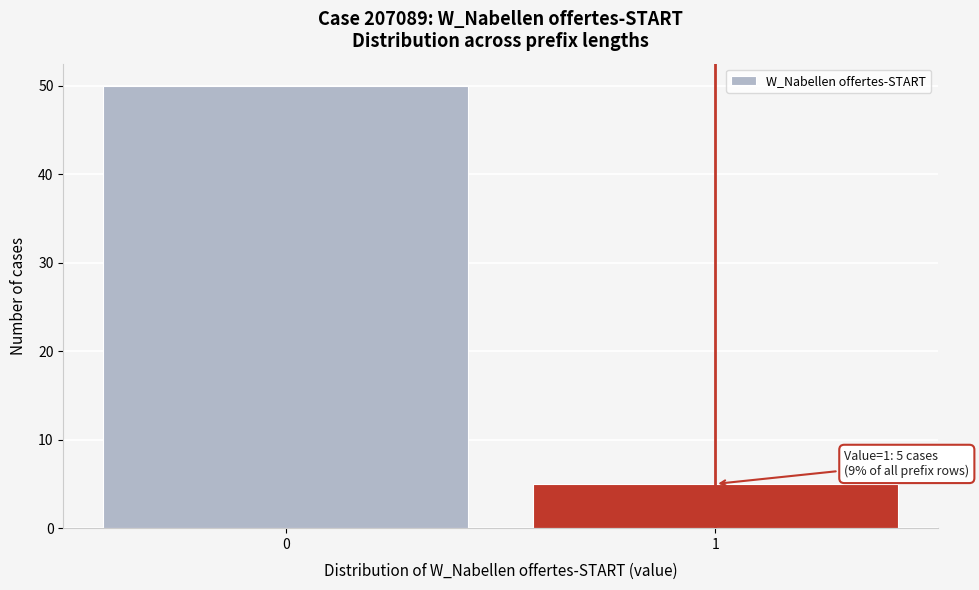

Reading left to right, extract all data points from this chart.

0=50	1=5